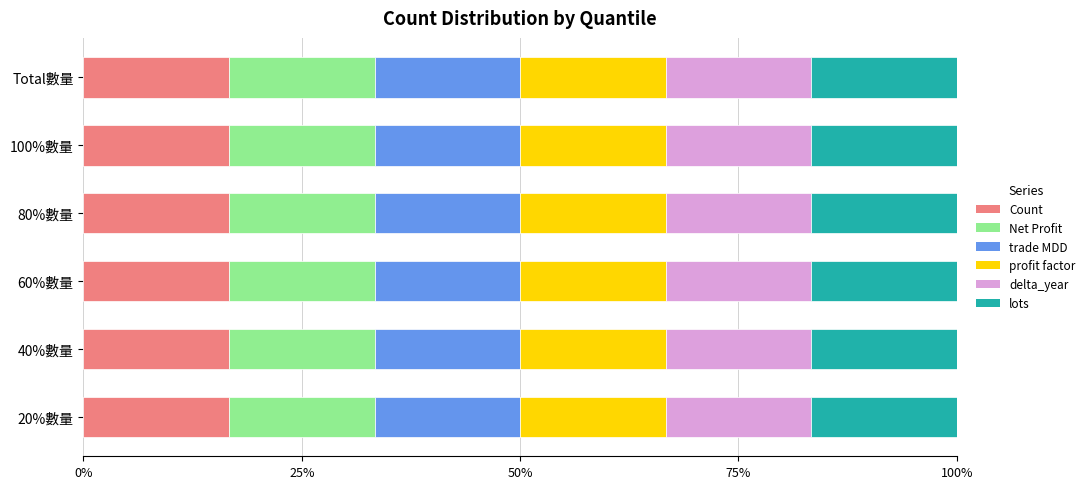

At which label does profit factor reach its minimum?

20%數量